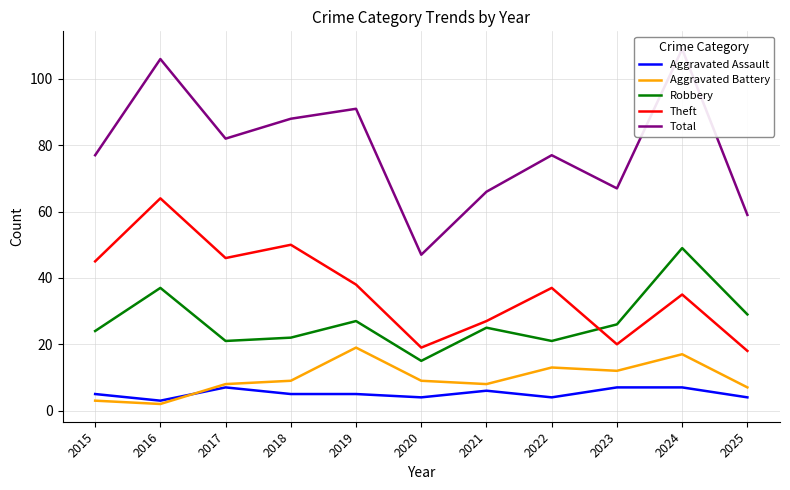

Reading left to right, transcribe all the data shown in this chart.

Aggravated Assault: 5	3	7	5	5	4	6	4	7	7	4
Aggravated Battery: 3	2	8	9	19	9	8	13	12	17	7
Robbery: 24	37	21	22	27	15	25	21	26	49	29
Theft: 45	64	46	50	38	19	27	37	20	35	18
Total: 77	106	82	88	91	47	66	77	67	109	59